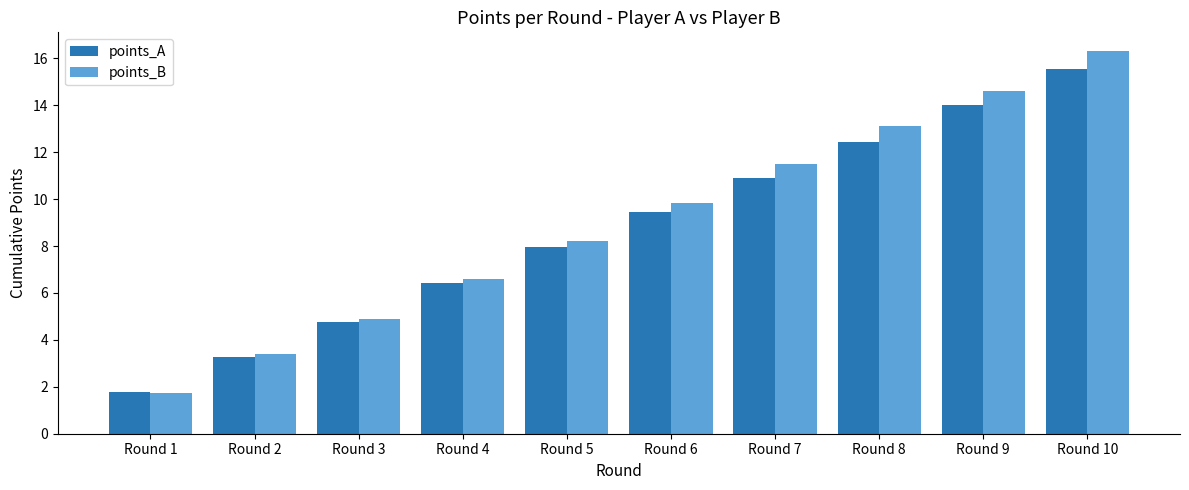

How many data points in points_B are less than 9?

5